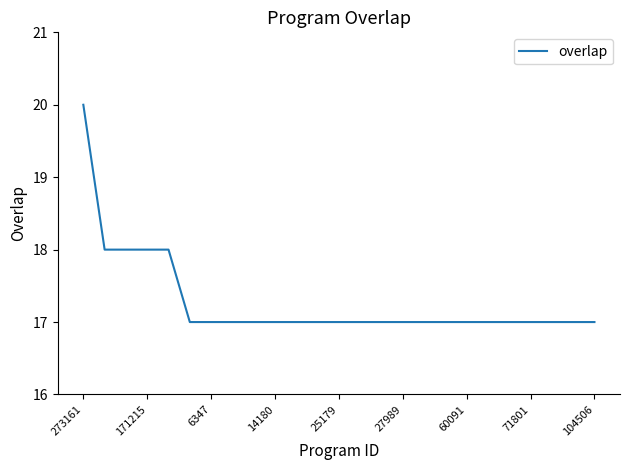

Reading left to right, extract all data points from this chart.

20	18	18	18	18	17	17	17	17	17	17	17	17	17	17	17	17	17	17	17	17	17	17	17	17